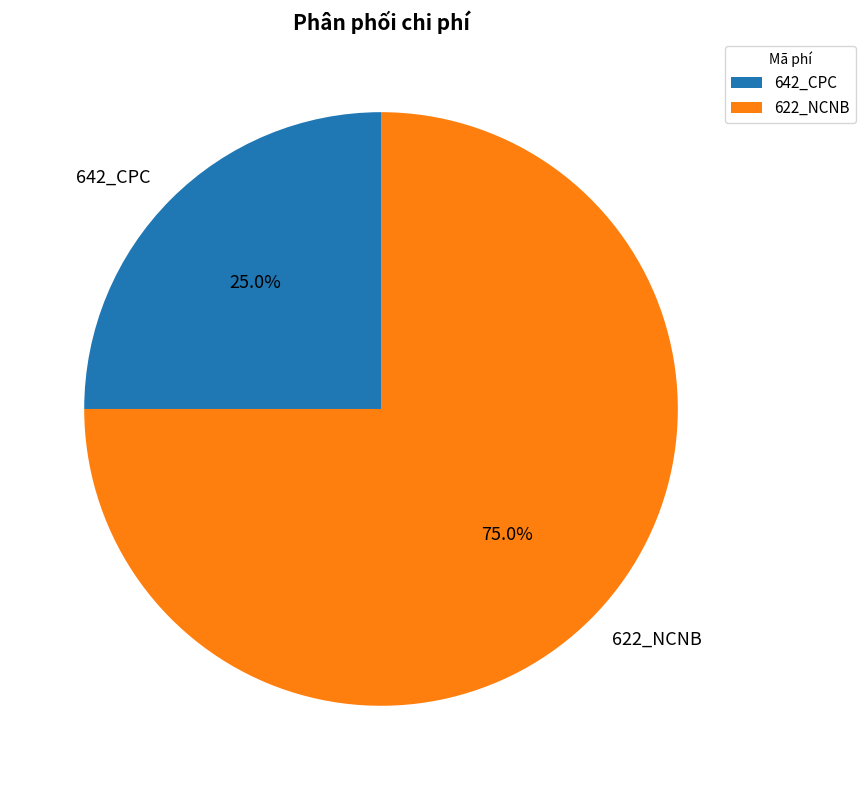

To the nearest percent, what is the combined percentage of 622_NCNB and 642_CPC?

100%